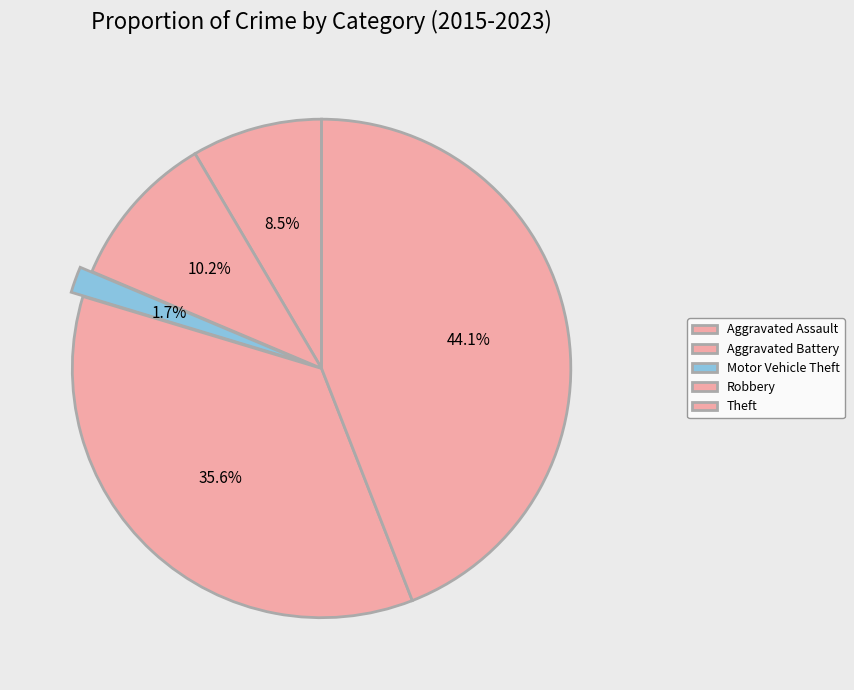

The Theft slice represents 34% of the pie. True or false?

False